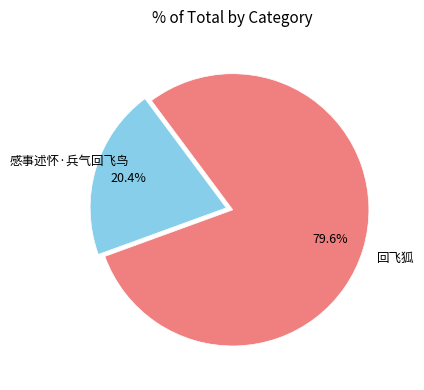

Is there any slice that represents more than half of the pie?

Yes